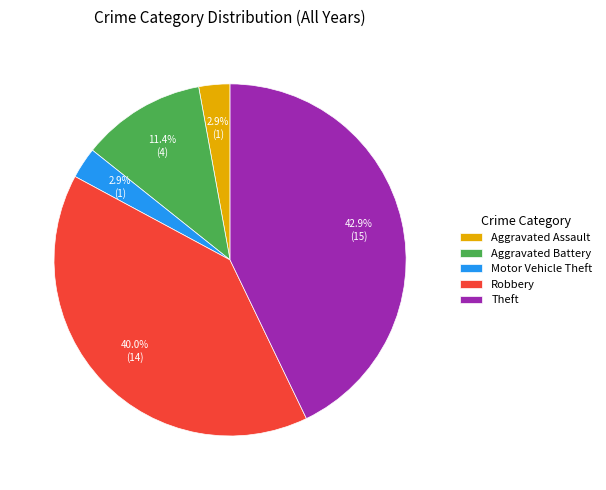

Which slice is the largest?

Theft